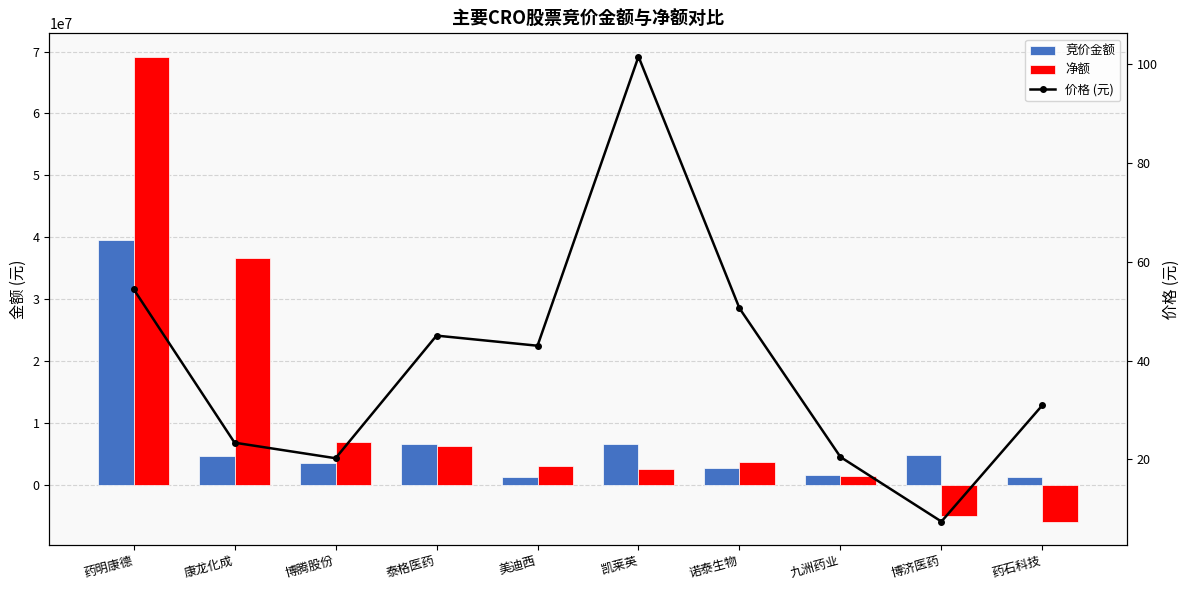

Between 博腾股份 and 康龙化成, which is larger?

康龙化成